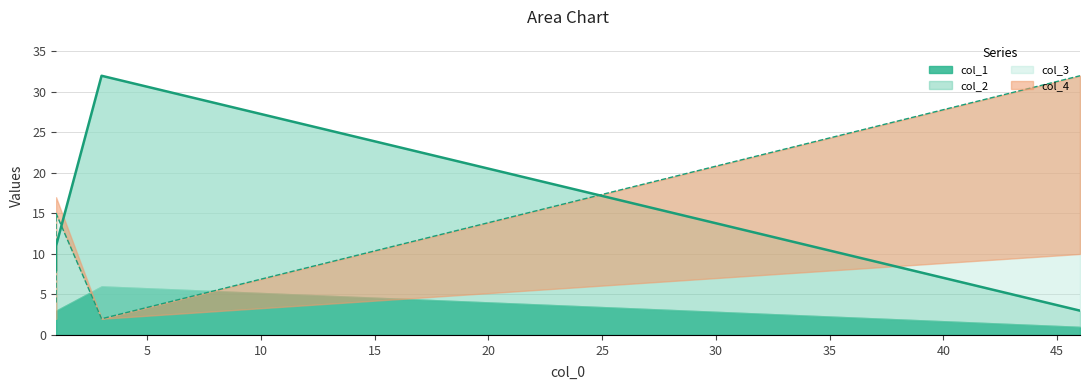

Which series has the largest range (max minus min)?

col_3